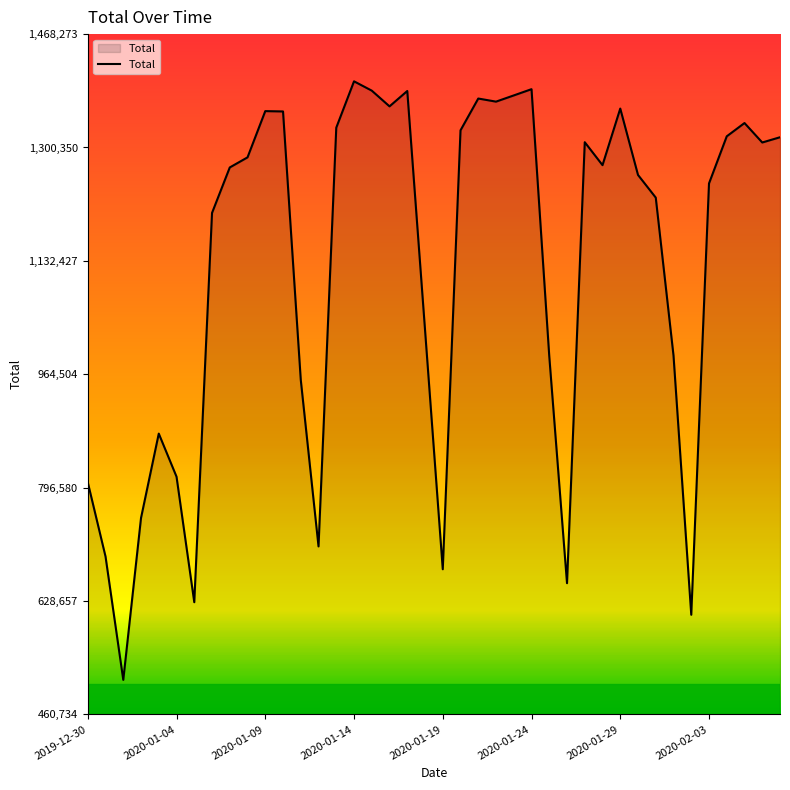

What is the smallest value displayed?

511927